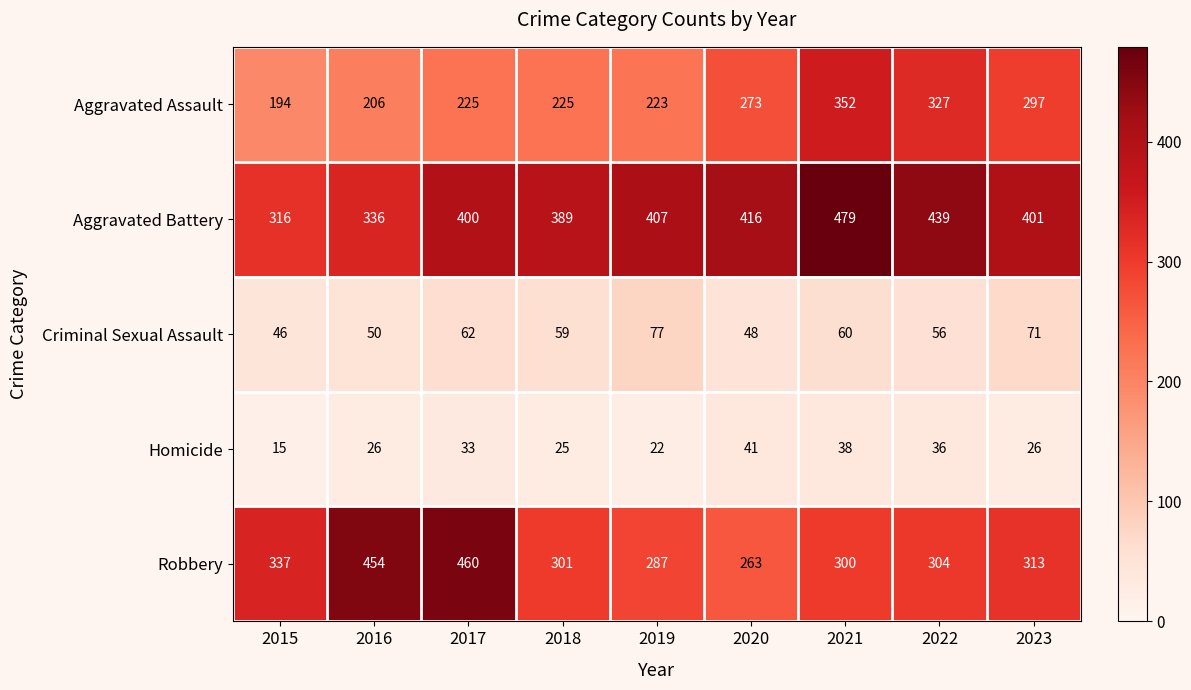

Rank the series at 2015 from highest to lowest value.

Robbery, Aggravated Battery, Aggravated Assault, Criminal Sexual Assault, Homicide